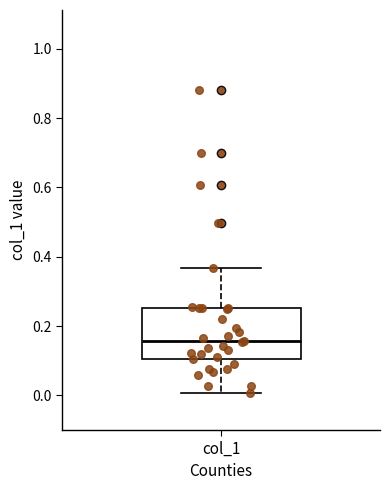

Where does the upper whisker of the box for col_1 end on the y-axis? The values are not printed on the chart, so give them approximately, as read against the axis.

0.36